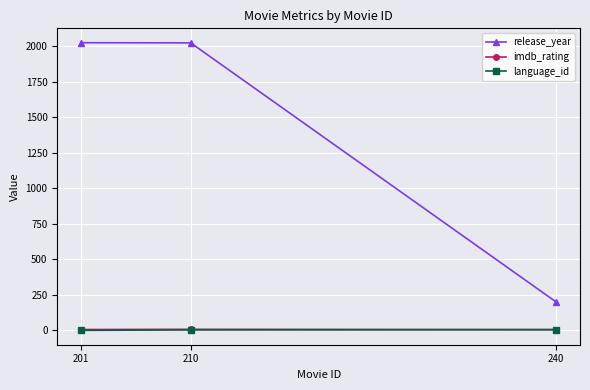

What are all the series names shown in the legend?

release_year, imdb_rating, language_id